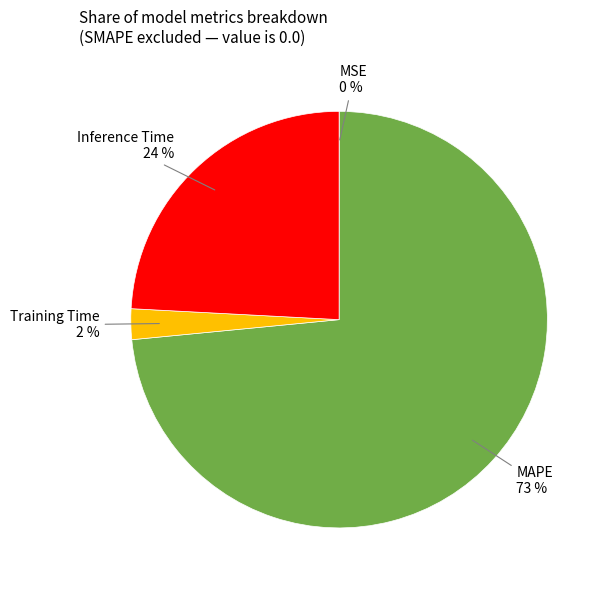

Is there any slice that represents more than half of the pie?

Yes